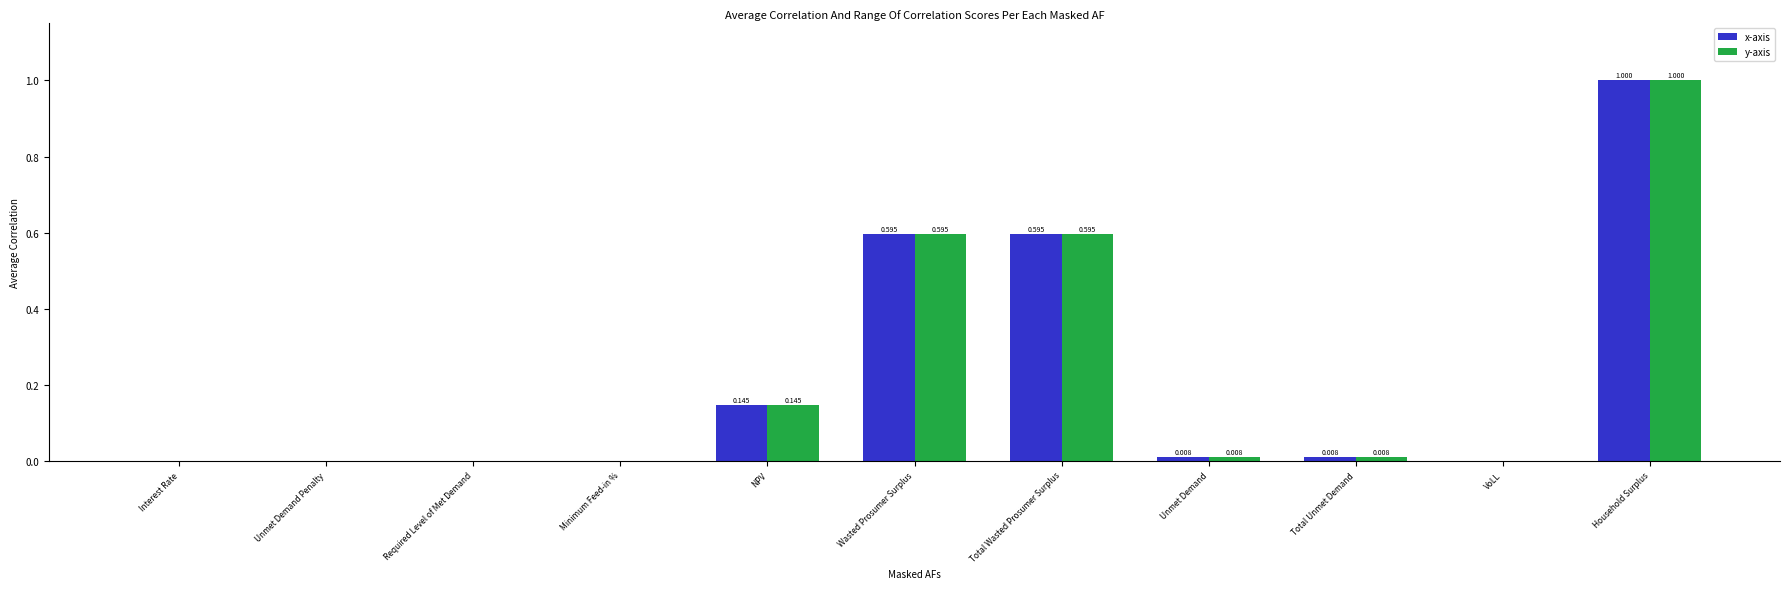

Which category has the highest value across all series?

Household Surplus